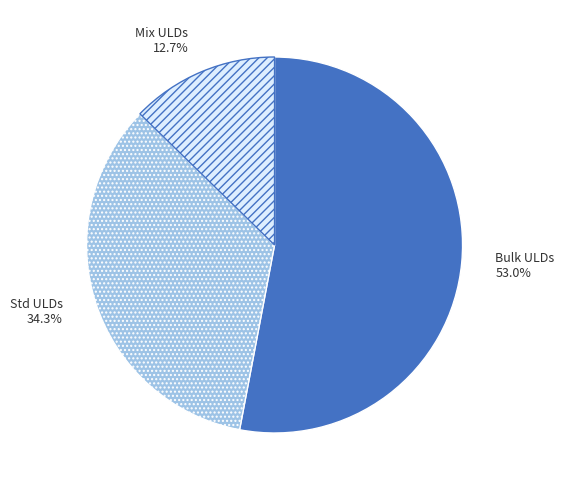

Is there any slice that represents more than half of the pie?

Yes